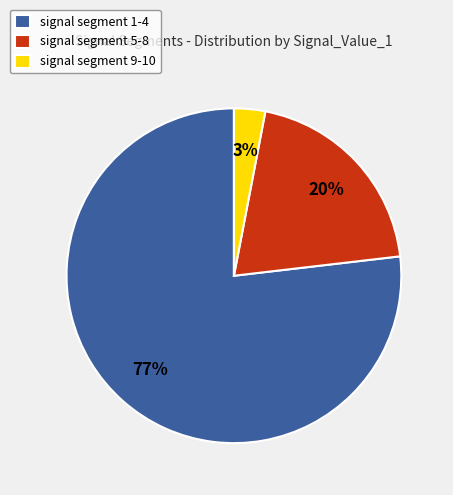

To the nearest percent, what is the average slice percentage?

33%